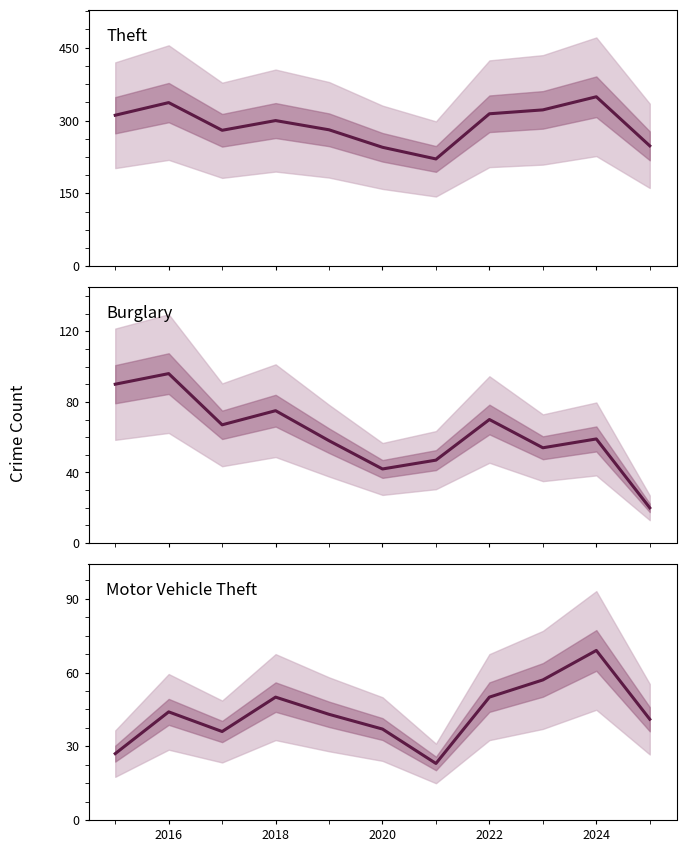

Which series has the largest total across all categories?

Theft